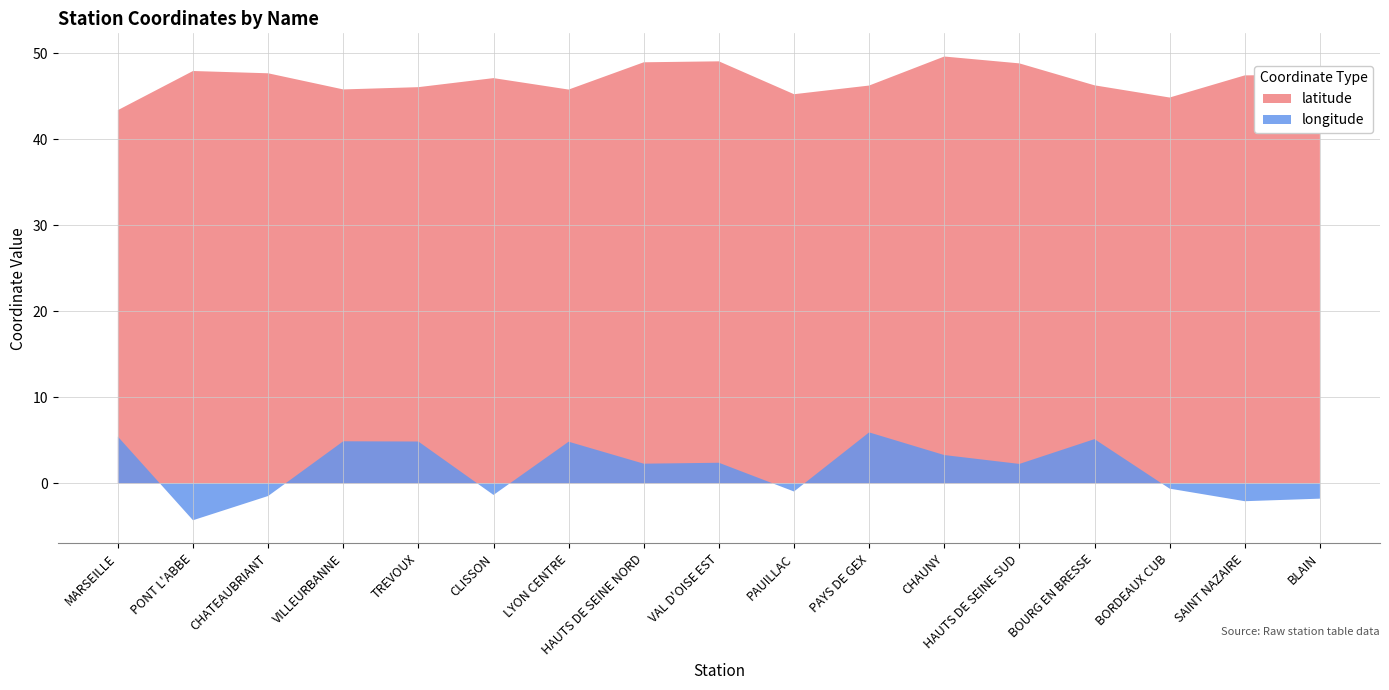

Reading right to left, transcribe all the data shown in this chart.

latitude: 47.5	47.4	44.8	46.2	48.8	49.6	46.2	45.2	49.0	48.9	45.8	47.1	46.0	45.8	47.6	47.9	43.4
longitude: -1.8	-2.1	-0.6	5.1	2.3	3.3	5.9	-0.9	2.4	2.3	4.8	-1.3	4.9	4.9	-1.5	-4.3	5.4